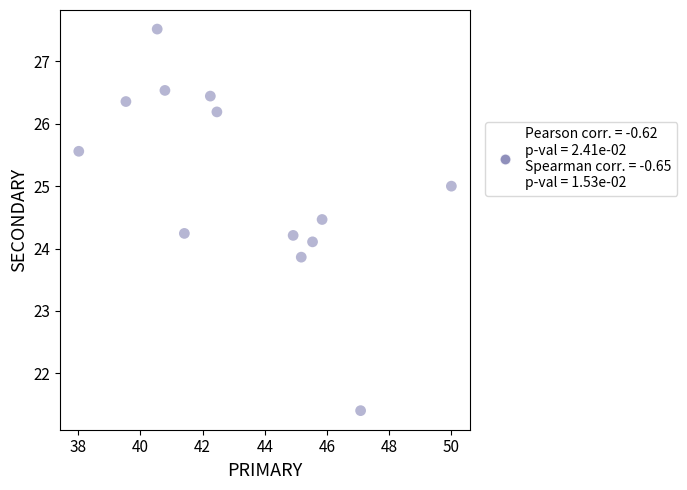

What is the range of X values (max minus min)?

12.0